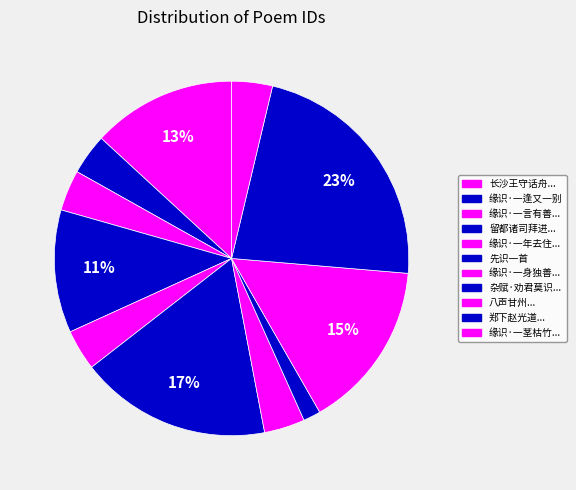

Is there a majority slice in this chart?

No